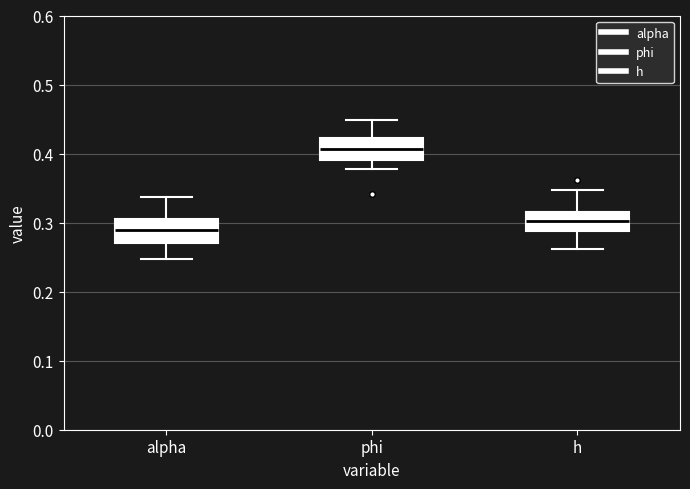

Which box has the lowest median line?

alpha